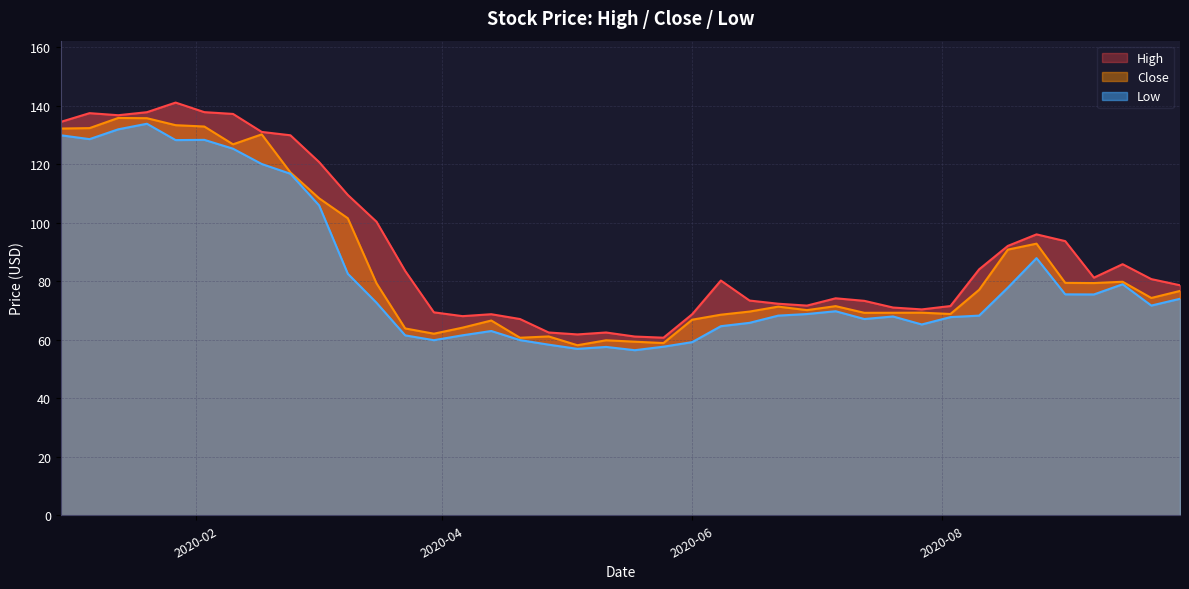

Reading left to right, extract all data points from this chart.

High: 134.5	137.5	136.8	137.9	141.1	137.9	137.3	131.1	130.0	120.8	109.6	100.4	83.6	69.4	68.1	68.8	67.1	62.5	61.9	62.5	61.1	60.7	68.7	80.3	73.4	72.3	71.7	74.2	73.3	71.0	70.4	71.6	84.1	92.1	96.1	93.8	81.3	85.9	80.8	78.7
Low: 130.0	128.6	132.0	133.9	128.3	128.4	125.4	120.1	116.8	106.0	82.6	72.7	61.5	59.9	61.6	63.0	59.9	58.4	56.9	57.6	56.5	57.7	59.2	64.7	65.8	68.3	68.8	69.8	67.1	68.0	65.3	67.8	68.3	77.8	87.9	75.6	75.5	79.0	71.7	74.0
Close: 132.3	132.4	135.9	135.8	133.4	133.0	126.9	130.3	117.3	108.4	101.6	79.3	63.9	62.1	64.2	66.6	60.7	61.2	58.2	59.8	59.4	58.9	66.9	68.6	69.7	71.4	70.2	71.5	69.2	69.3	69.3	68.8	77.1	90.9	92.9	79.5	79.4	79.9	74.3	76.7